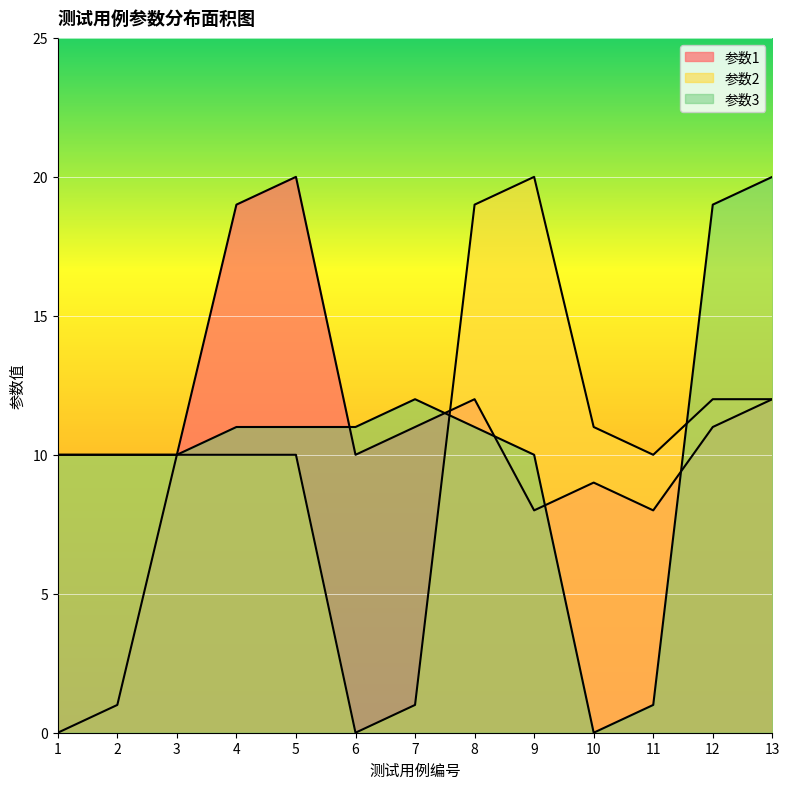

At which label does 参数2 first exceed 10?

8